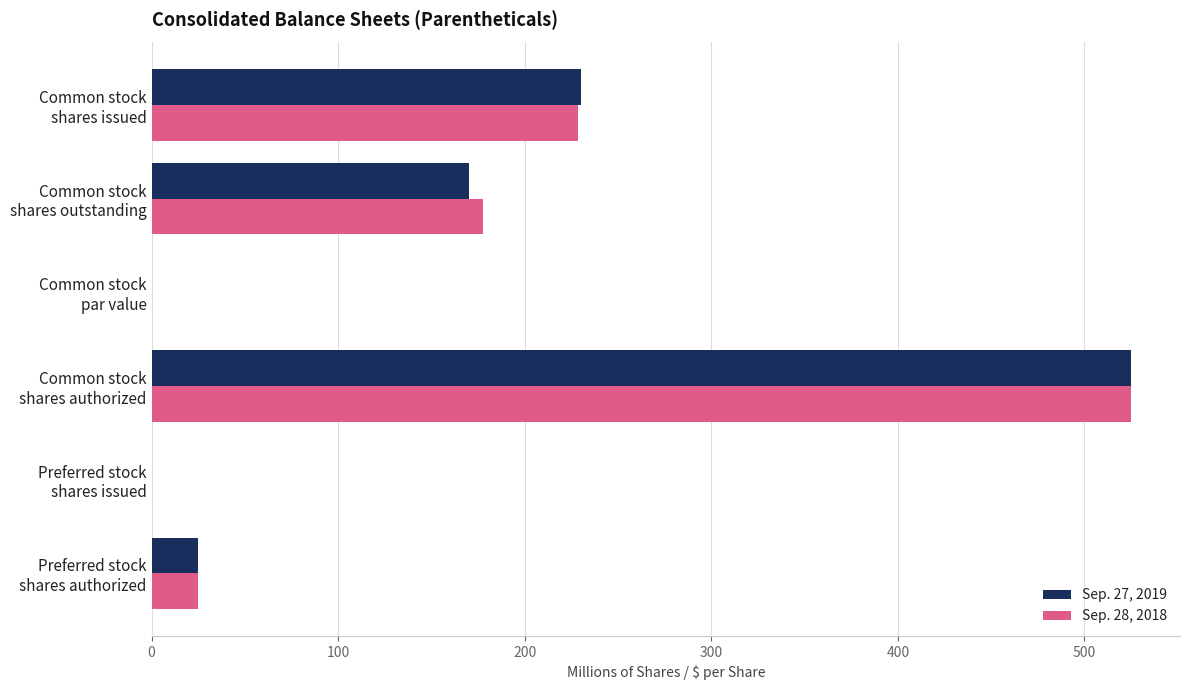

What is the highest value of the Sep. 28, 2018 series?

525.0